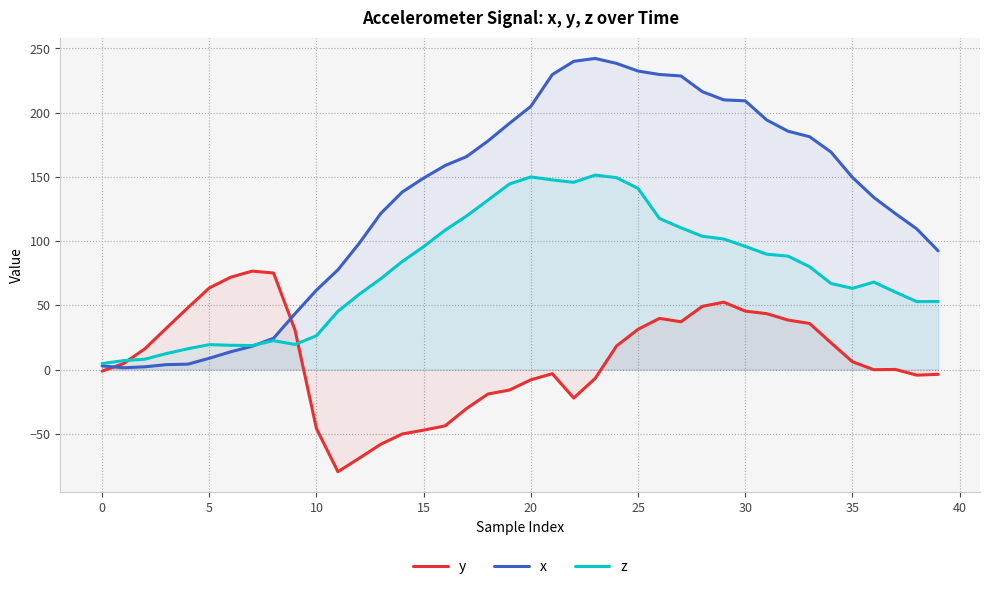

What is the minimum value shown in the chart?

-79.5